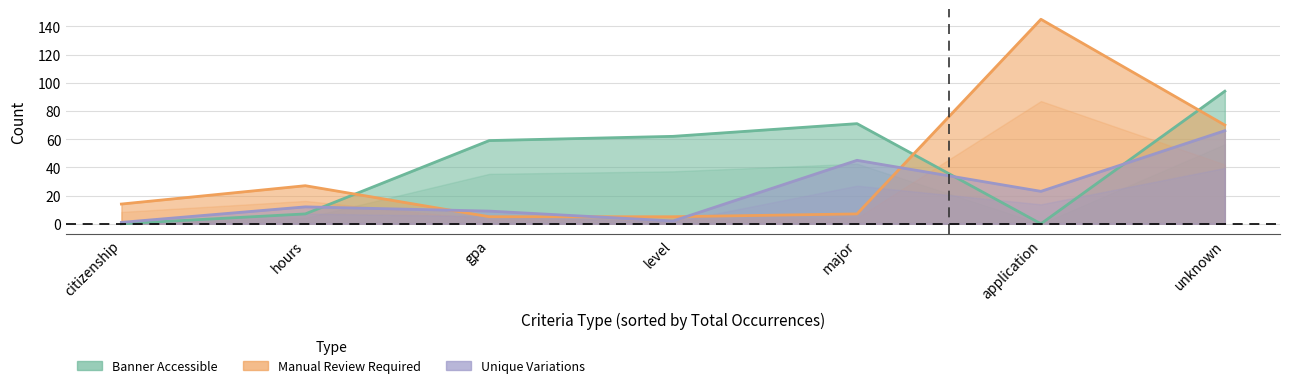

List the labels in order of Manual Review Required value, smallest first.

level, gpa, major, citizenship, hours, unknown, application